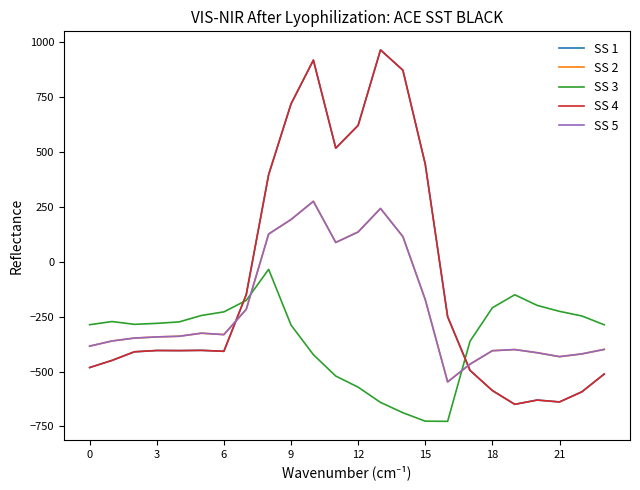

Does the chart have visible grid lines?

No